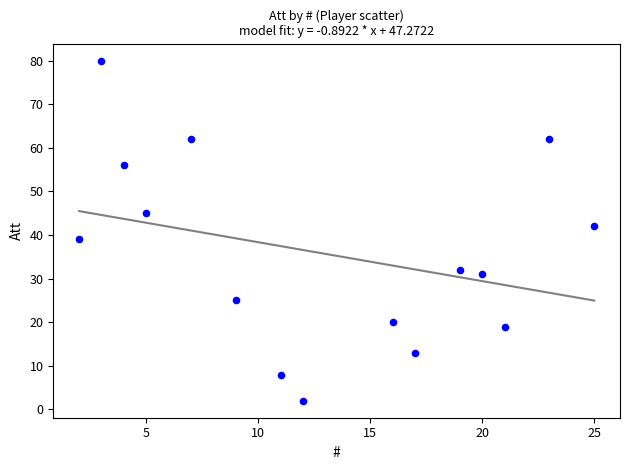

What Y value in the scatter plot is closest to 41?

42